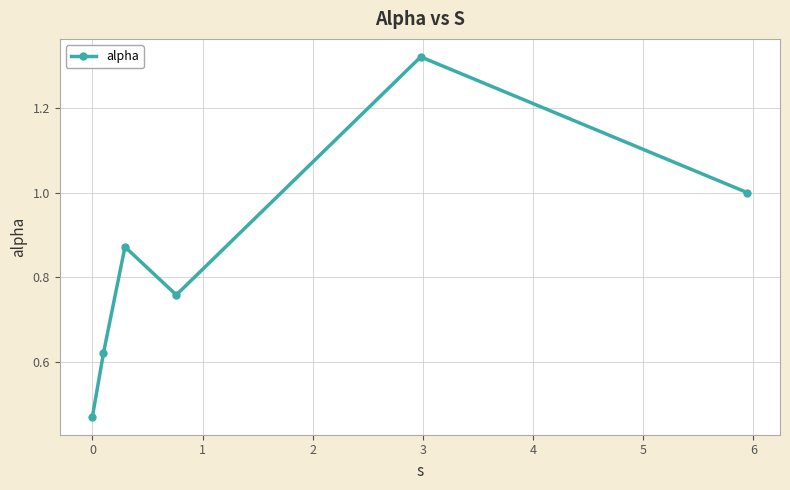

True or false: the data has more than 1 interior local peaks.

True